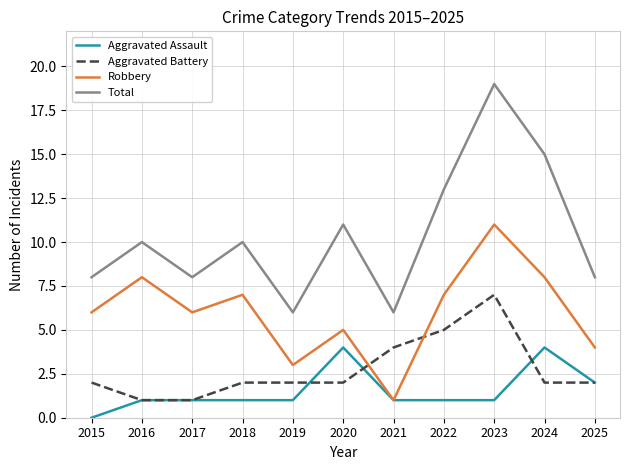

At which category is the sum across all series the highest?

2023